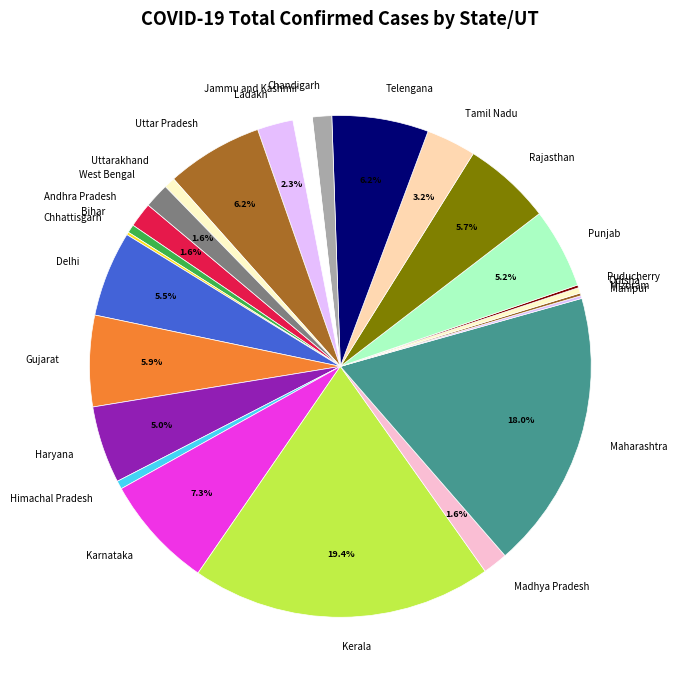

To the nearest percent, what portion does Ladakh represent?

2%